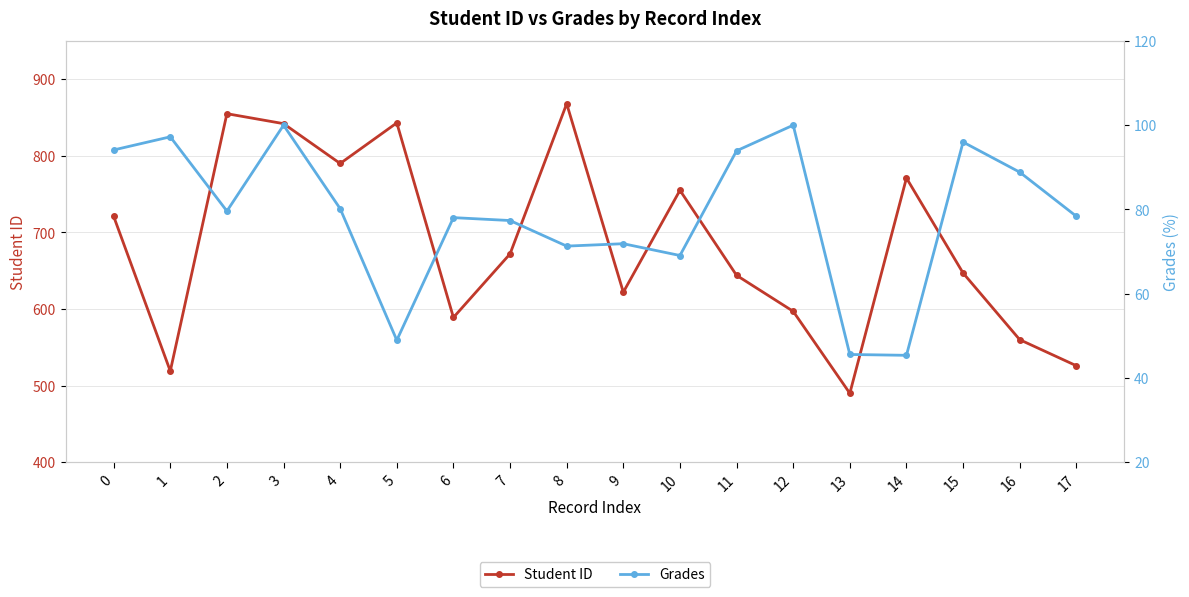

How many lines are shown in the chart?

2